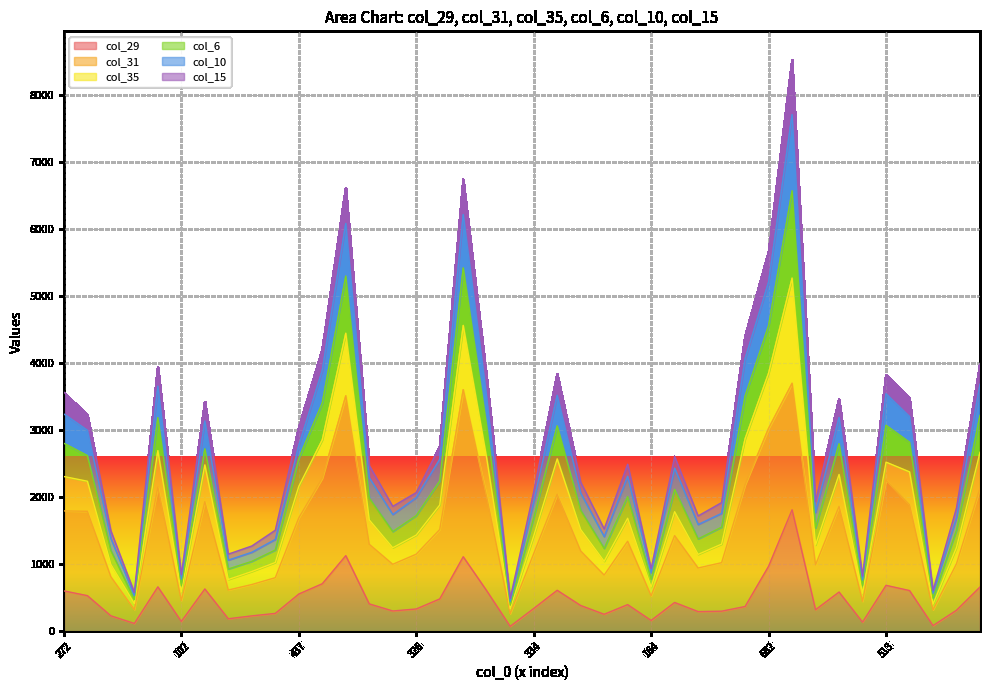

True or false: col_29 and col_31 intersect in this chart.

False